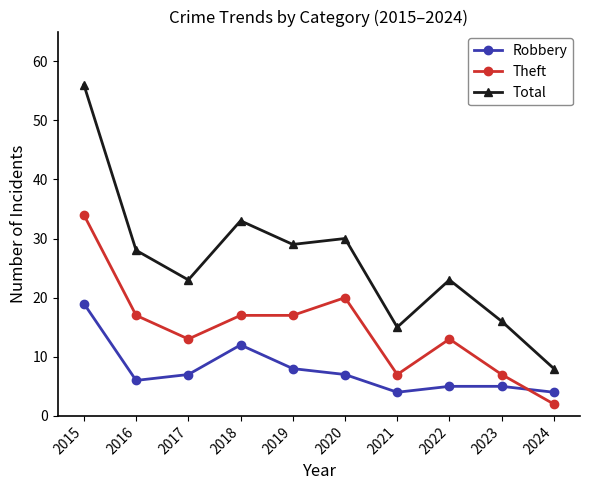

Rank the series by their maximum value, from lowest to highest.

Robbery, Theft, Total